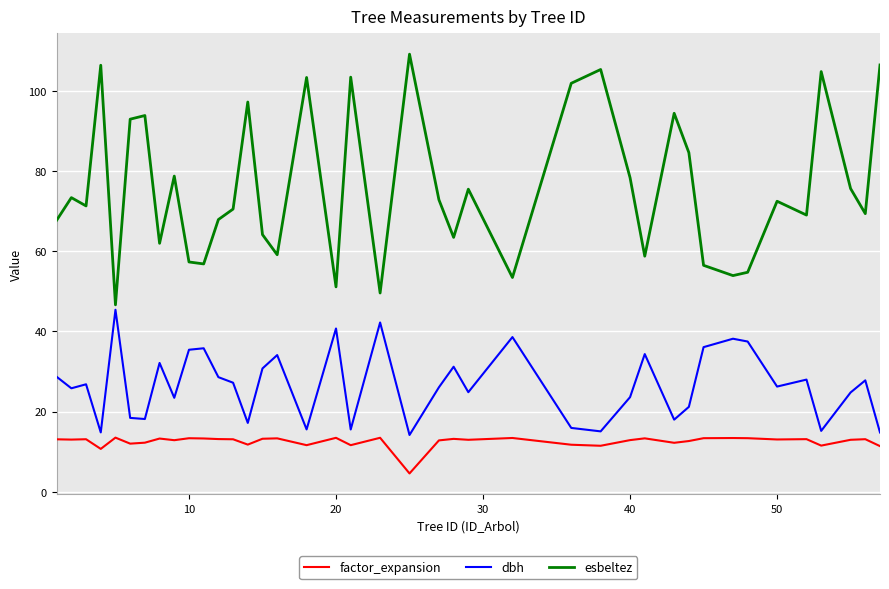

Which series has the largest total across all categories?

esbeltez